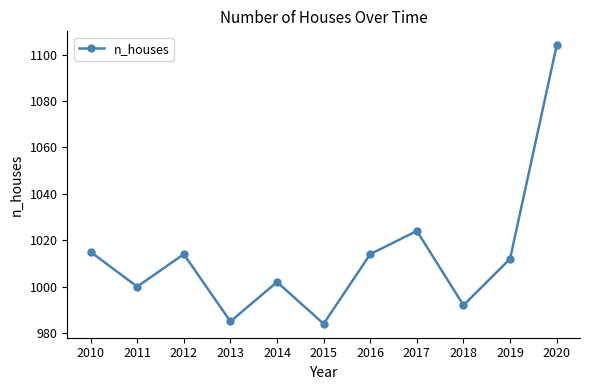

Reading left to right, what are all the values shown in this chart?

2010=1015	2011=1000	2012=1014	2013=985	2014=1002	2015=984	2016=1014	2017=1024	2018=992	2019=1012	2020=1104